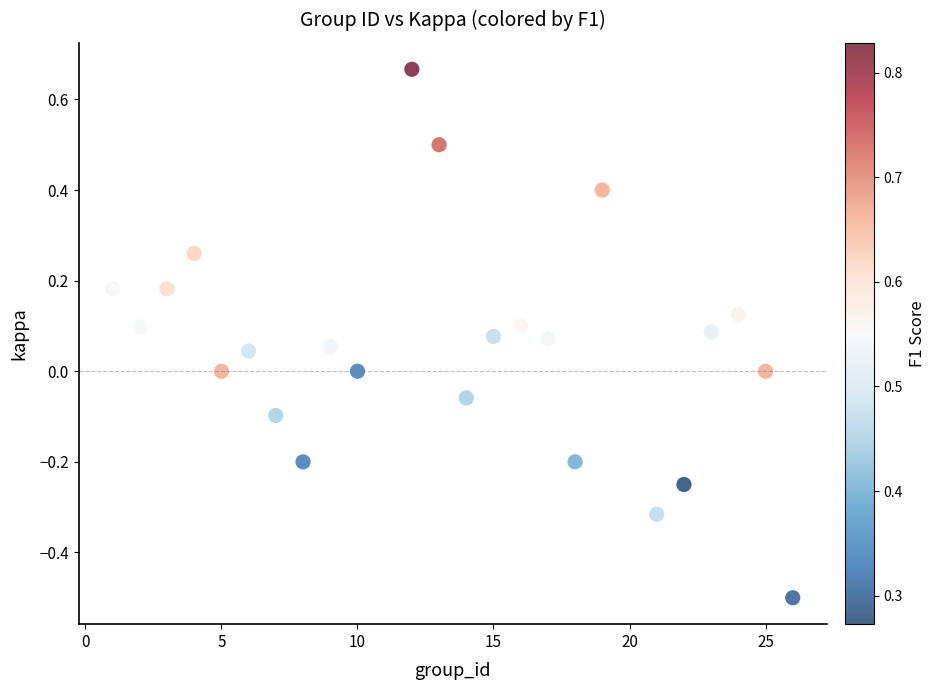

What is the range of Y values (max minus min)?

1.2